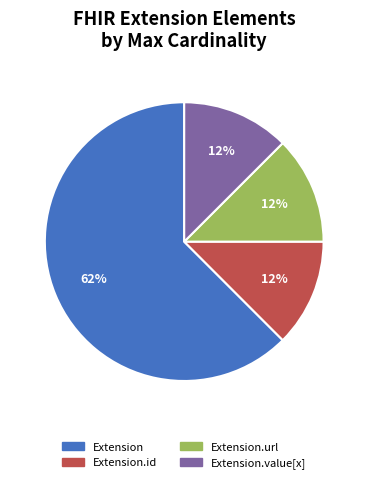

What is the largest slice in the pie chart?

Extension